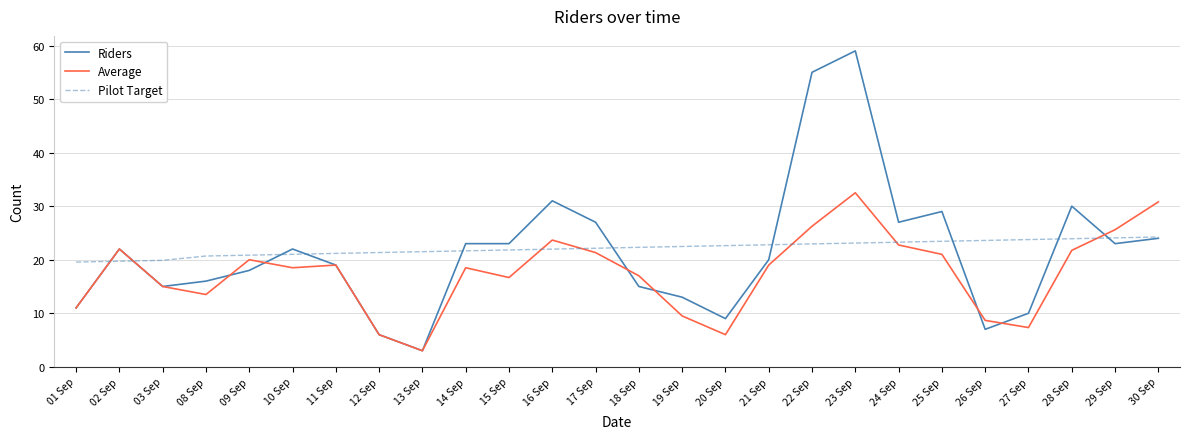

At which category is the sum across all series the highest?

23 Sep